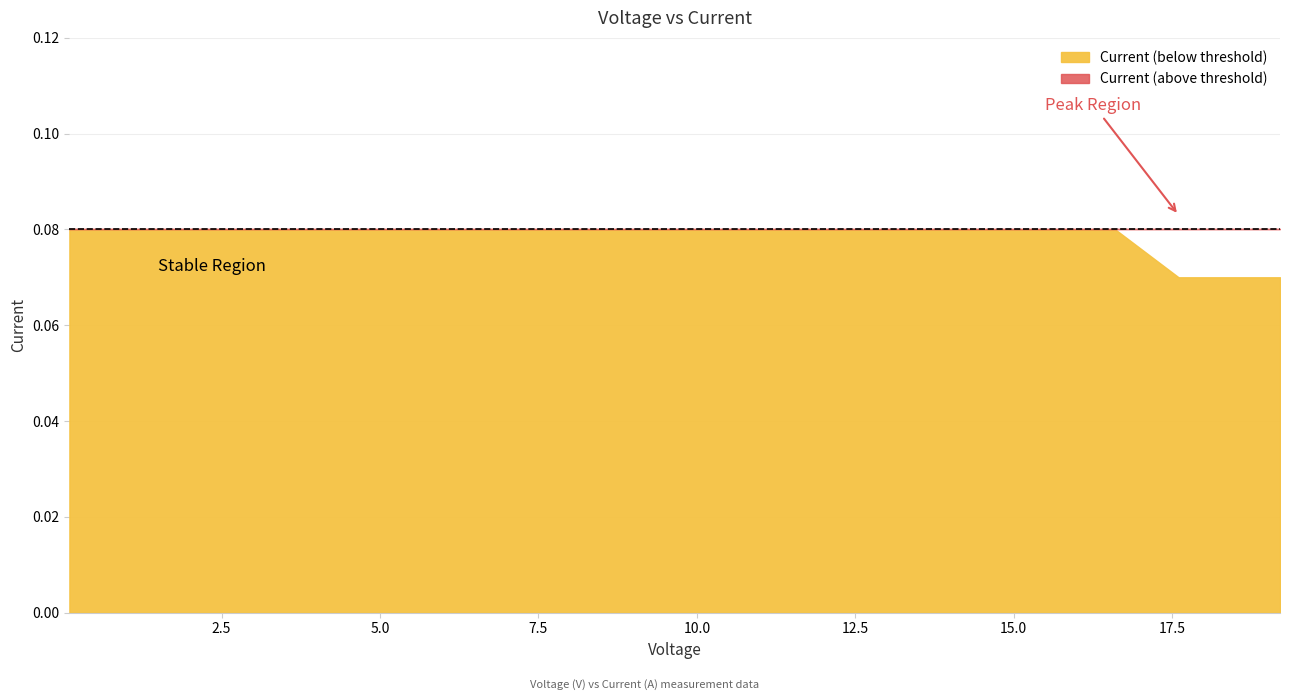

What is the smallest value displayed?

0.1